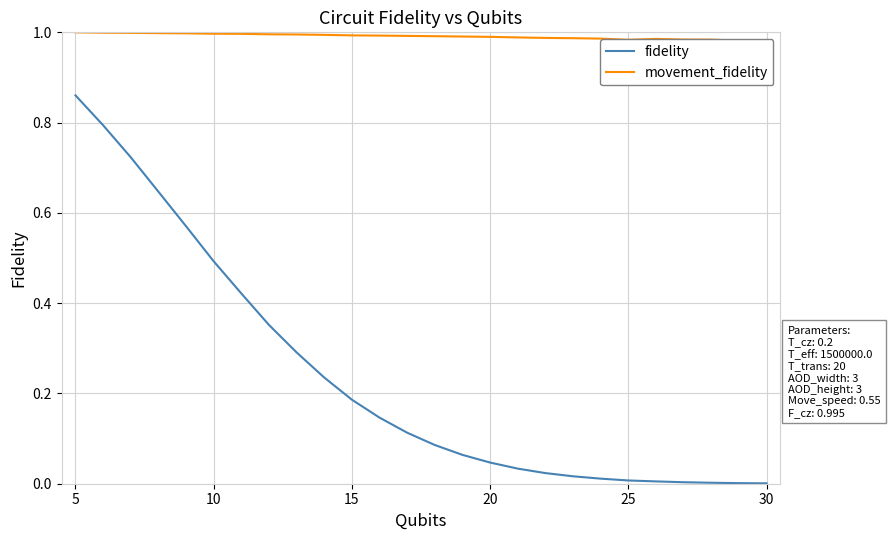

The value of fidelity at 15 is 0.3. True or false?

False